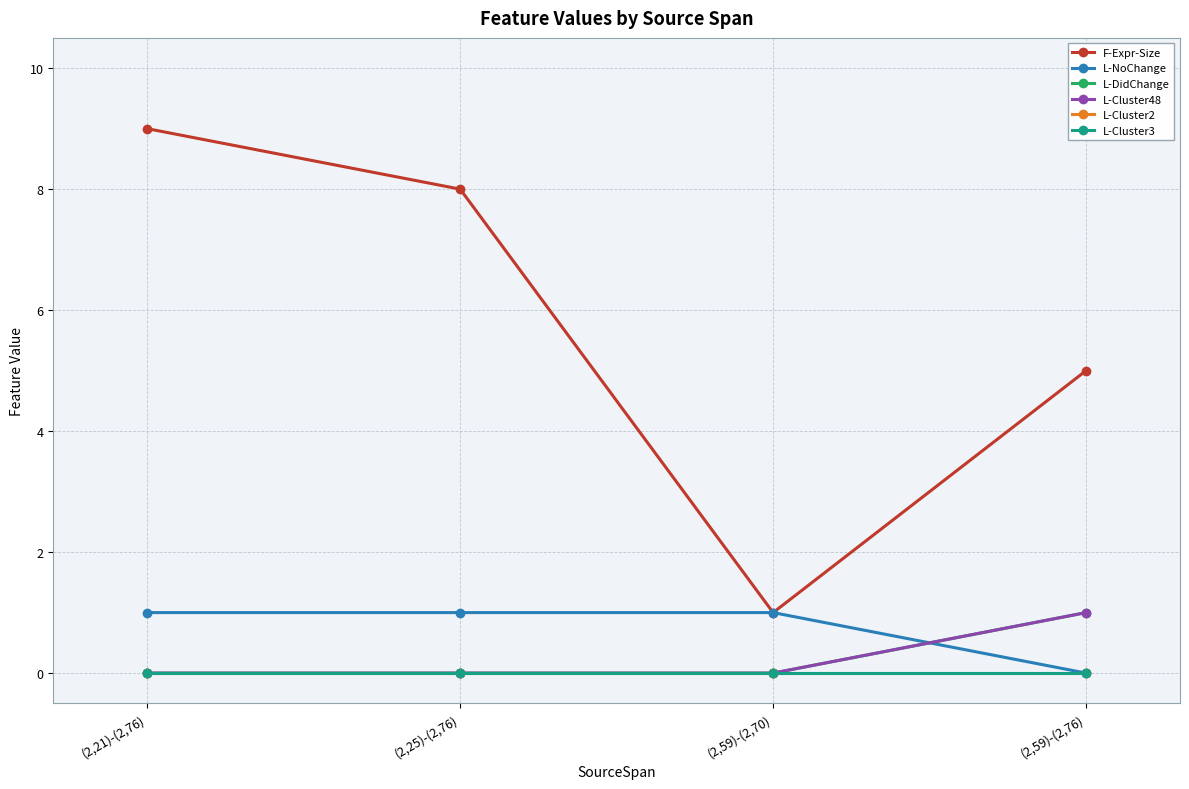

At which label does F-Expr-Size reach its peak?

(2,21)-(2,76)